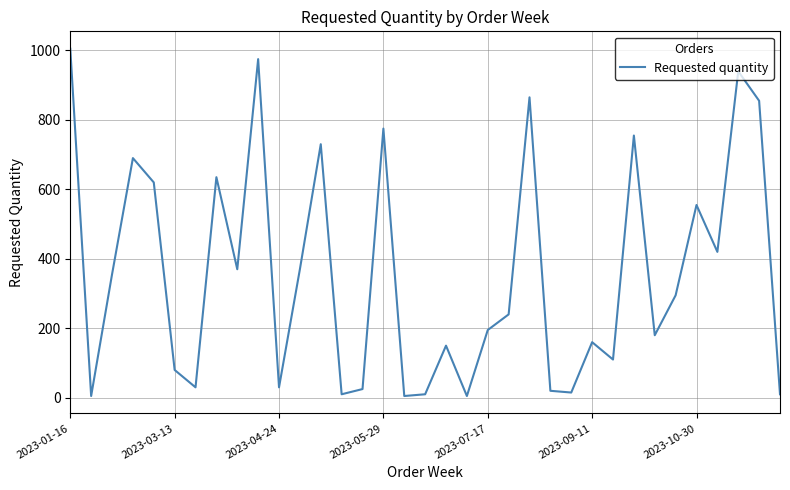

What is the maximum value shown in the chart?

1005